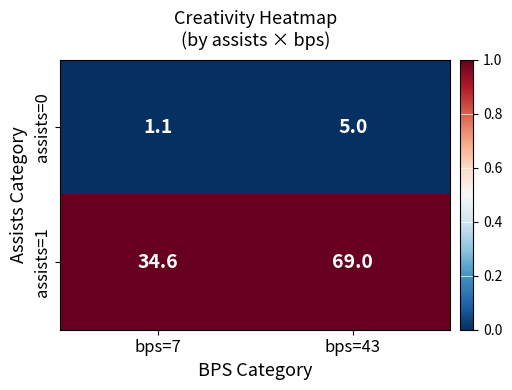

List the series in order of their overall mean, highest first.

assists=1, assists=0